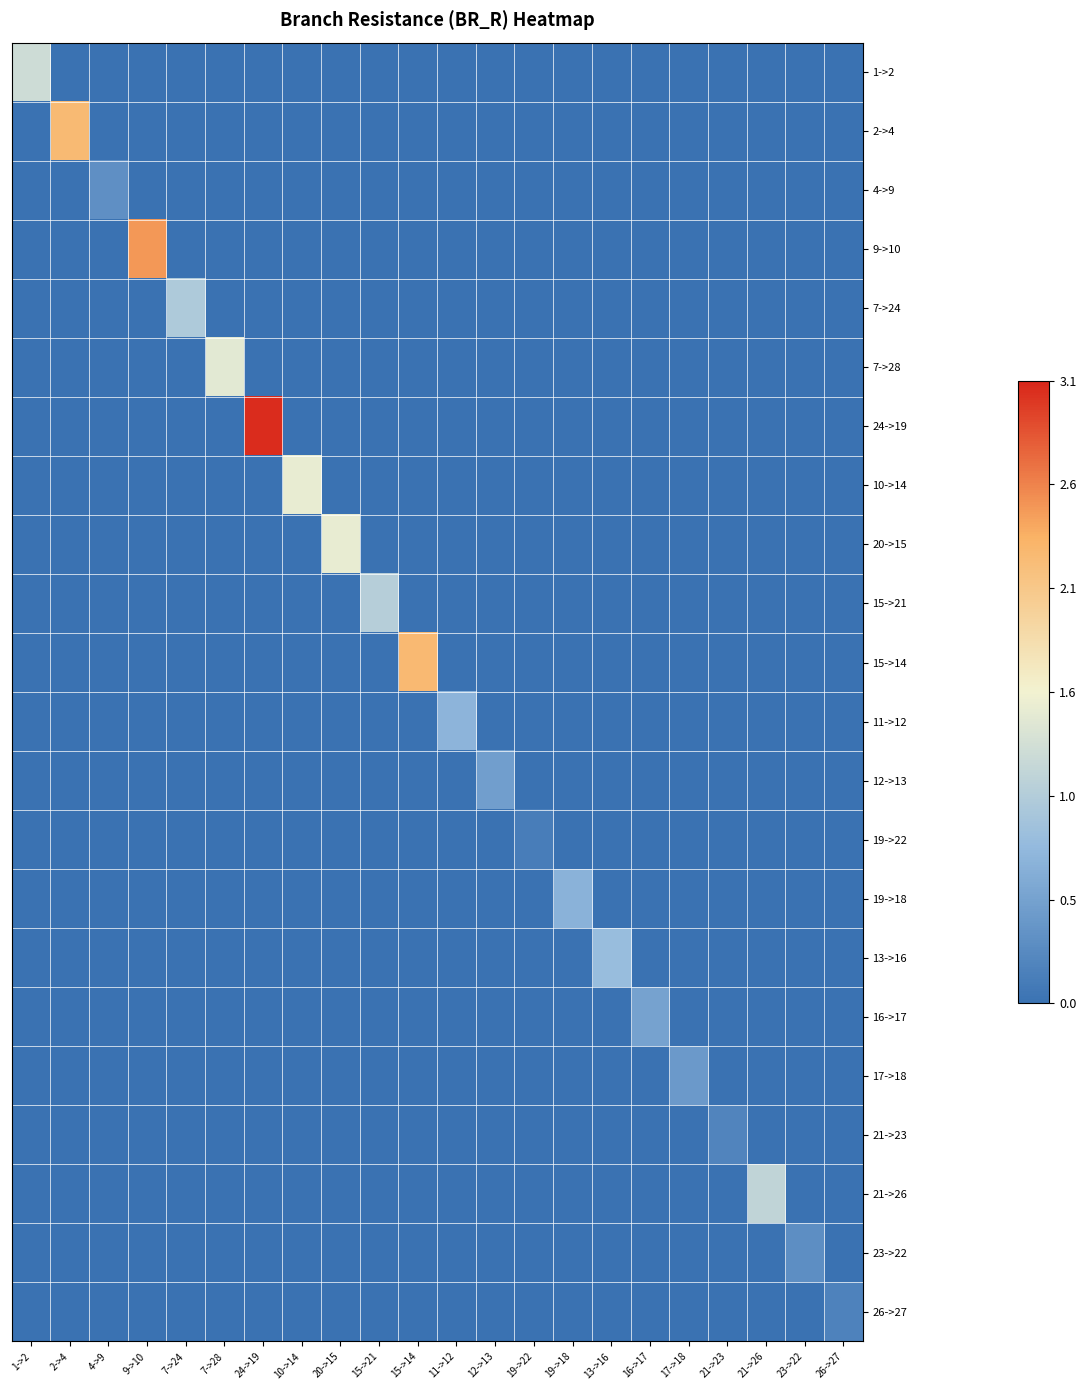

Between 13->16 and 17->18, which series saw the biggest shift?

13->16